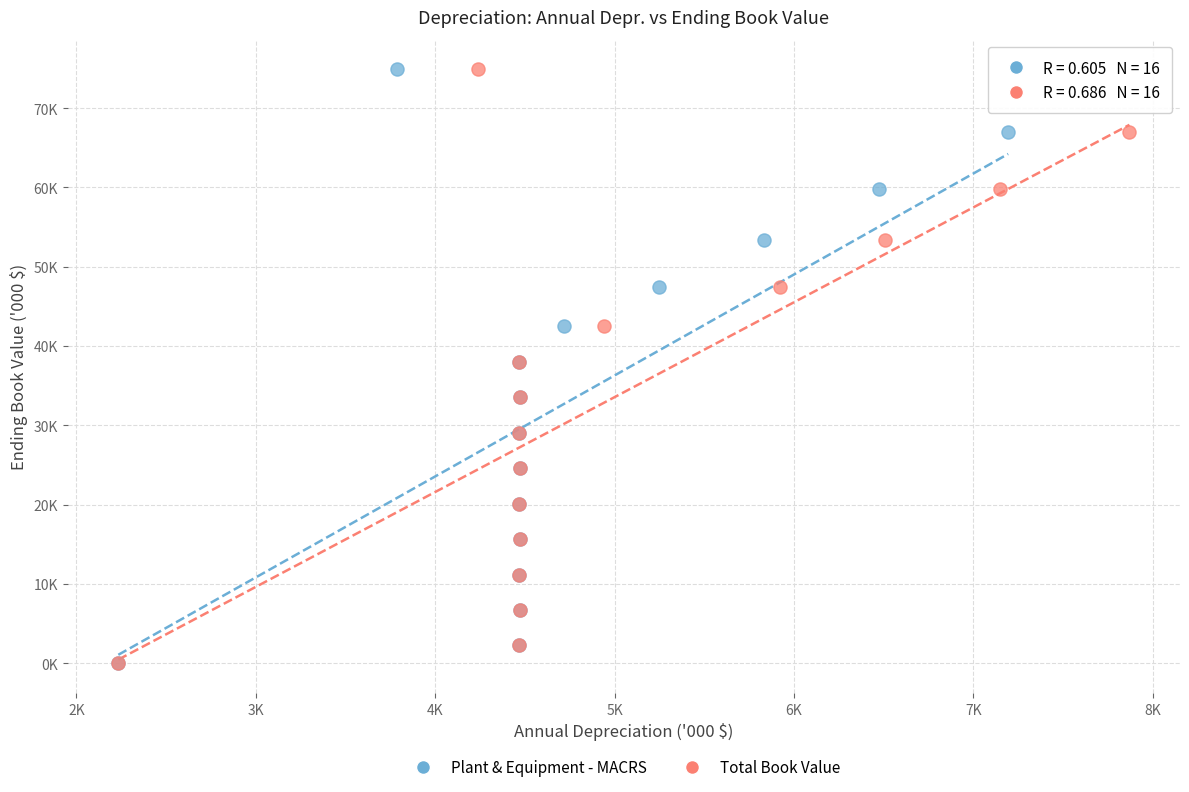

What are all the series names shown in the legend?

Plant & Equipment - MACRS, Total Book Value